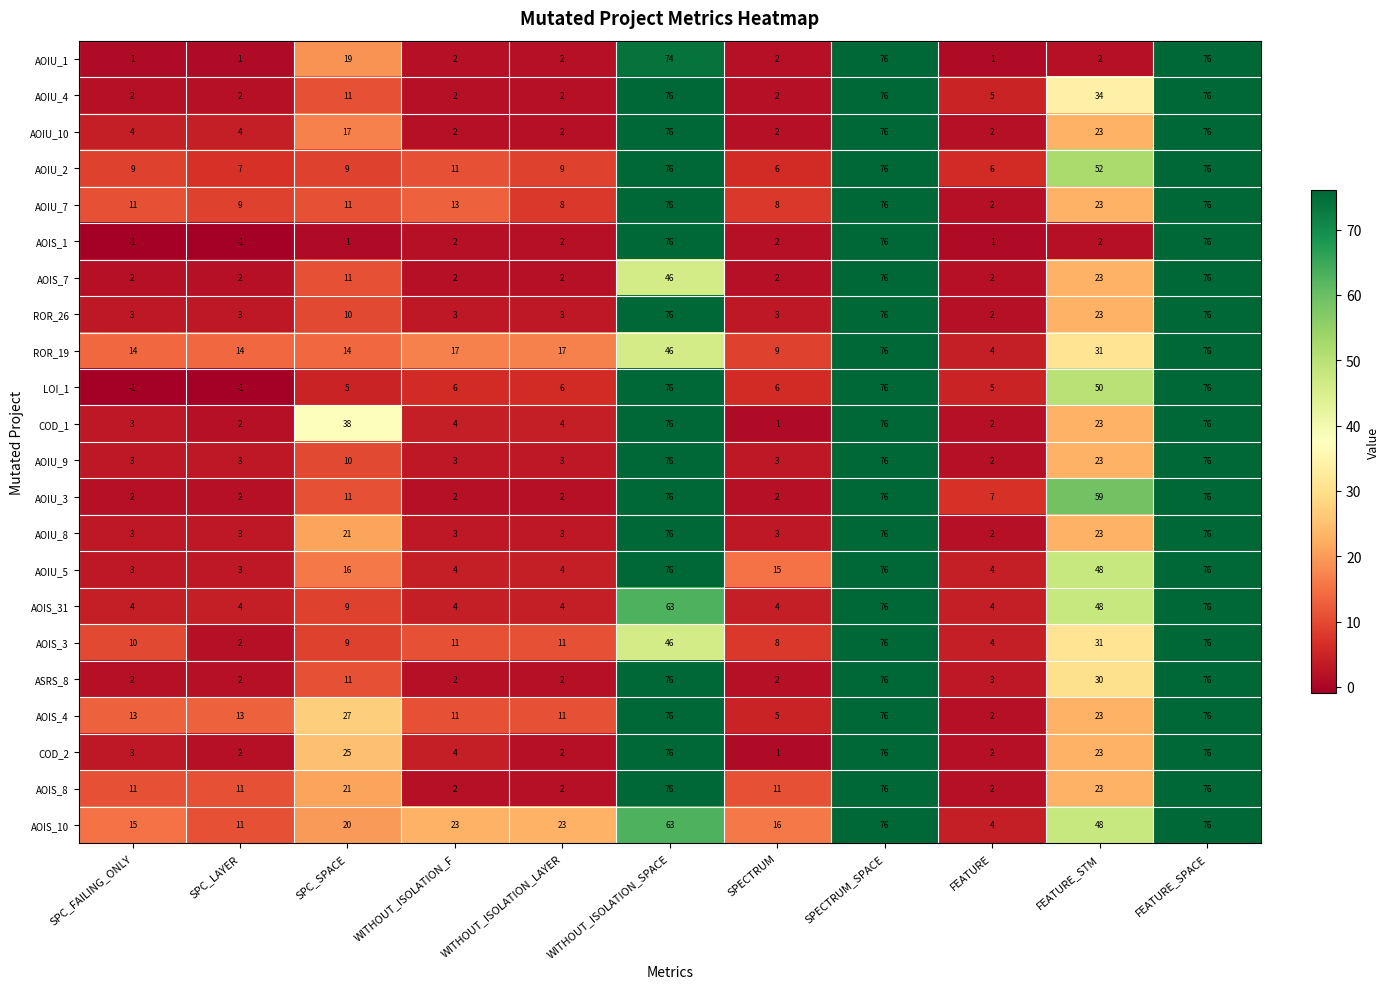

What is the difference between the maximum and minimum values in the AOIU_9 series?

74